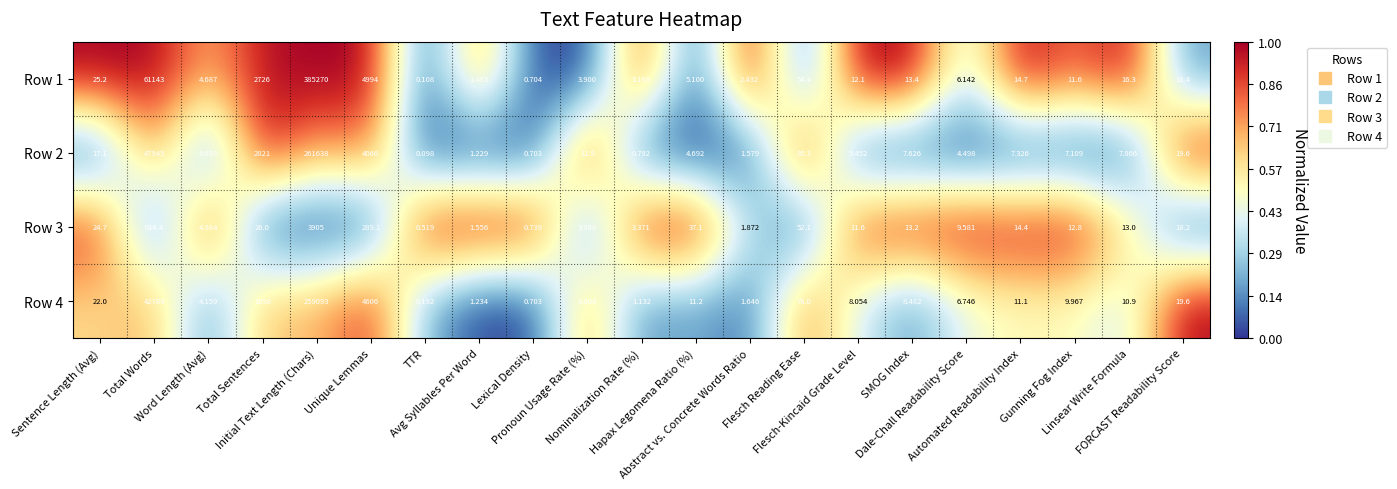

How many values in the Row 4 series exceed 9?

12